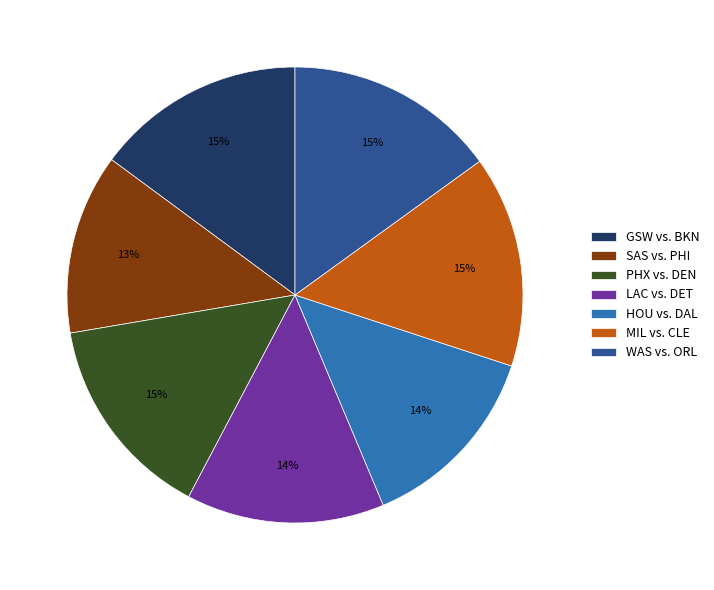

Is HOU vs. DAL the majority of the pie?

No